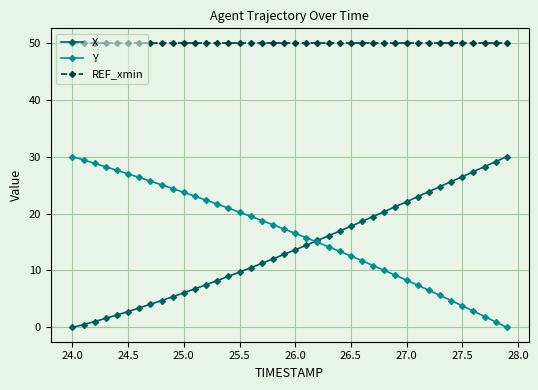

Which series has the largest total across all categories?

REF_xmin